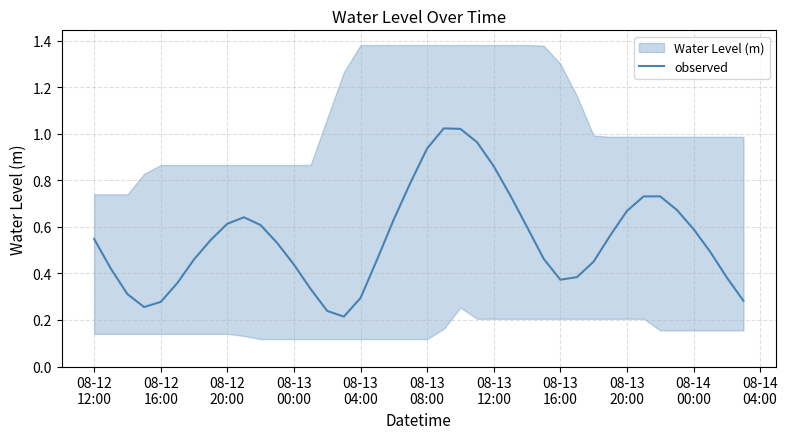

Reading left to right, what are all the values shown in this chart?

0.5	0.4	0.3	0.3	0.3	0.4	0.5	0.5	0.6	0.6	0.6	0.5	0.4	0.3	0.2	0.2	0.3	0.5	0.6	0.8	0.9	1.0	1.0	1.0	0.9	0.7	0.6	0.5	0.4	0.4	0.5	0.6	0.7	0.7	0.7	0.7	0.6	0.5	0.4	0.3